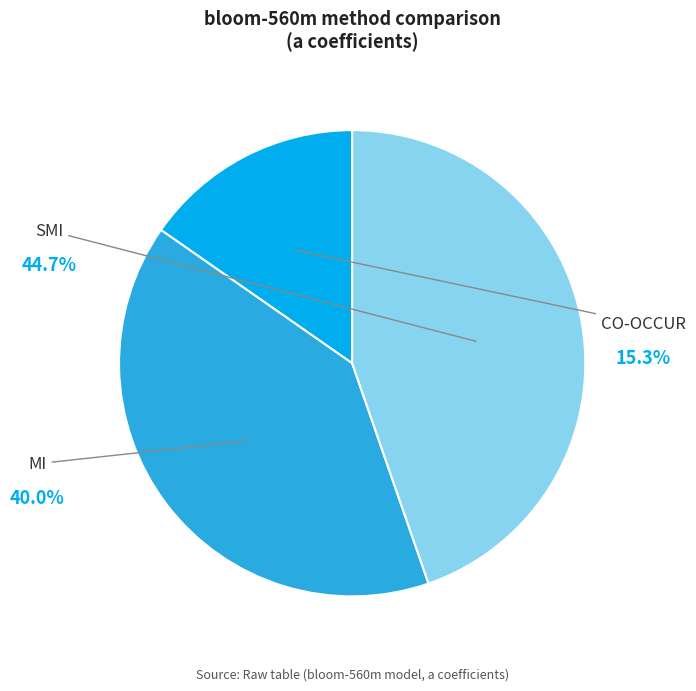

To the nearest percent, what percentage of the pie is CO-OCCUR?

15%